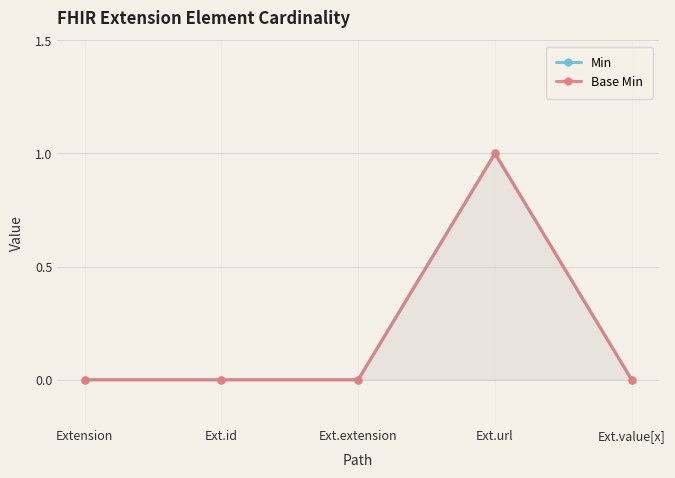

Rank the series at Extension from highest to lowest value.

Min, Base Min